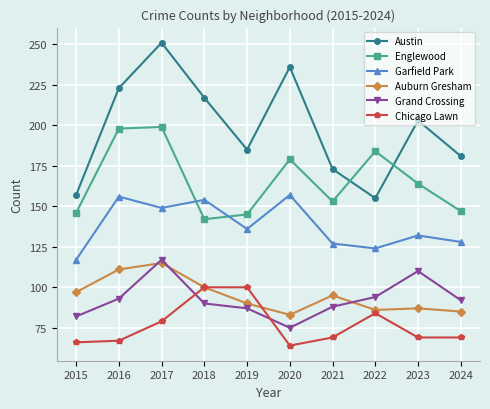

What is the maximum value for Austin?

251